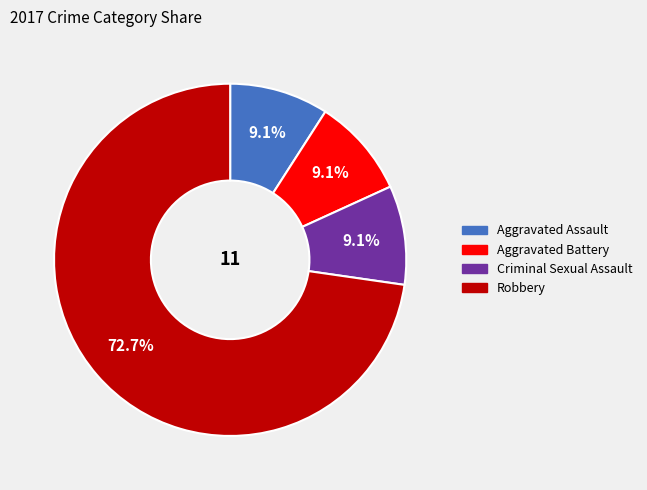

Combined, what portion of the pie is Aggravated Battery and Aggravated Assault?

18.2%